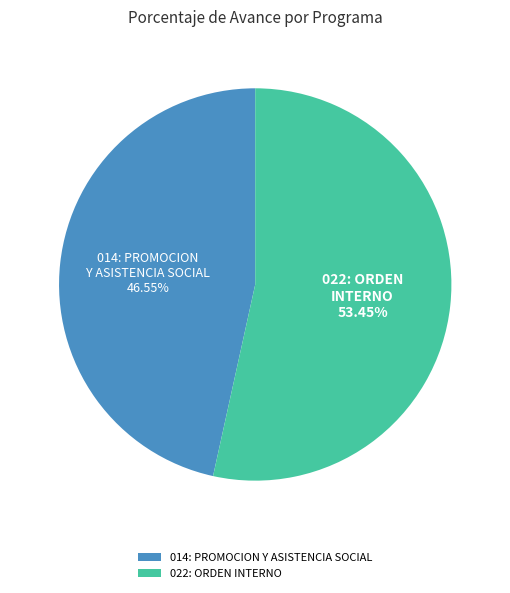

To the nearest percent, what percentage of the pie is 014: PROMOCION Y ASISTENCIA SOCIAL?

47%